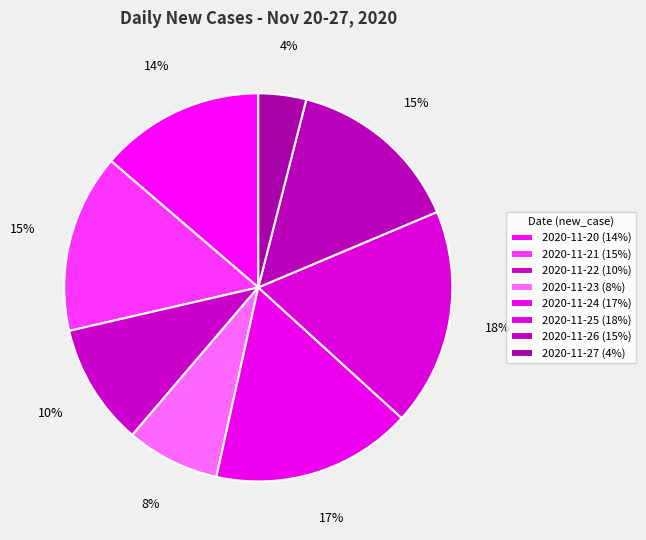

Between 2020-11-26 and 2020-11-20, which is larger?

2020-11-26